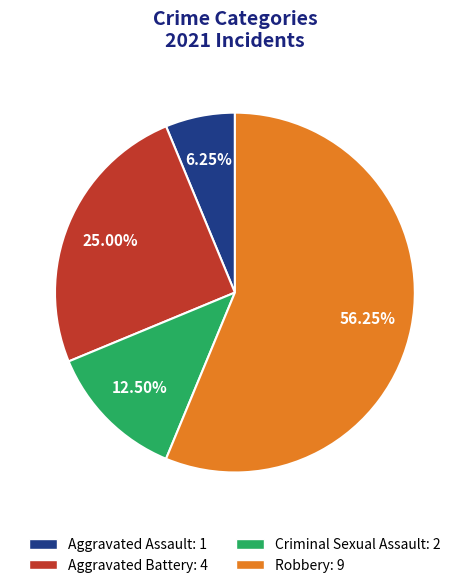

To the nearest percent, what is the average slice percentage?

25%